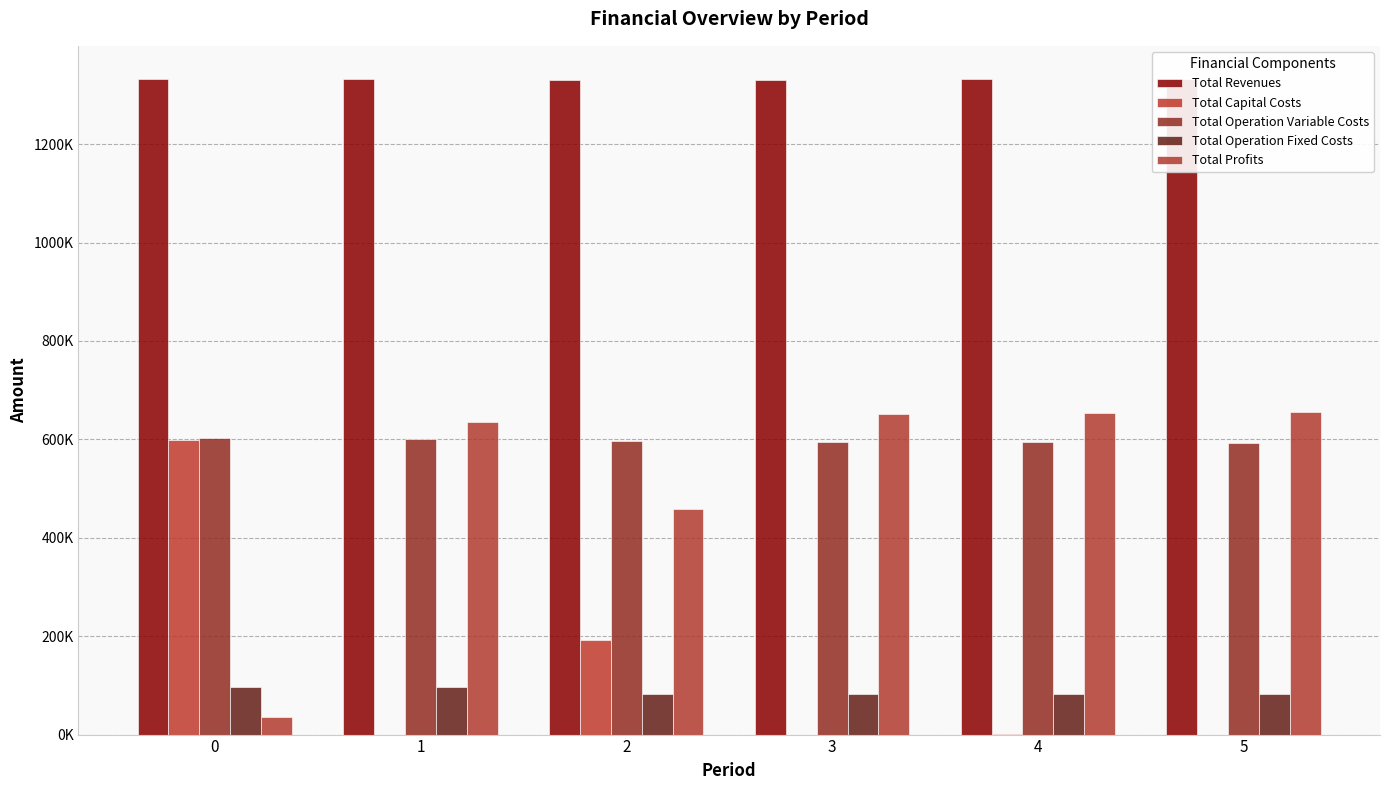

Are the bars grouped side by side (vs. stacked)?

Yes